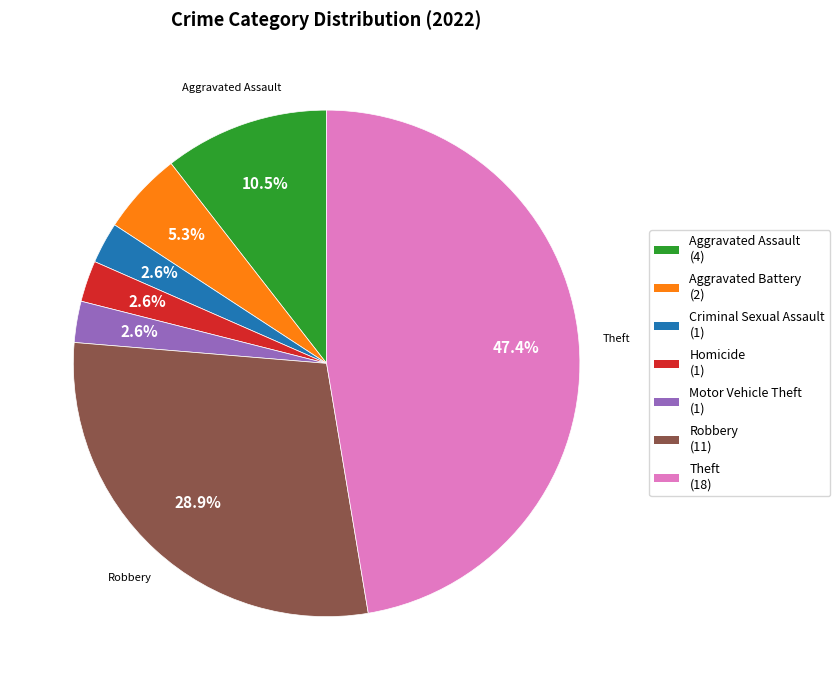

Is there a majority slice in this chart?

No